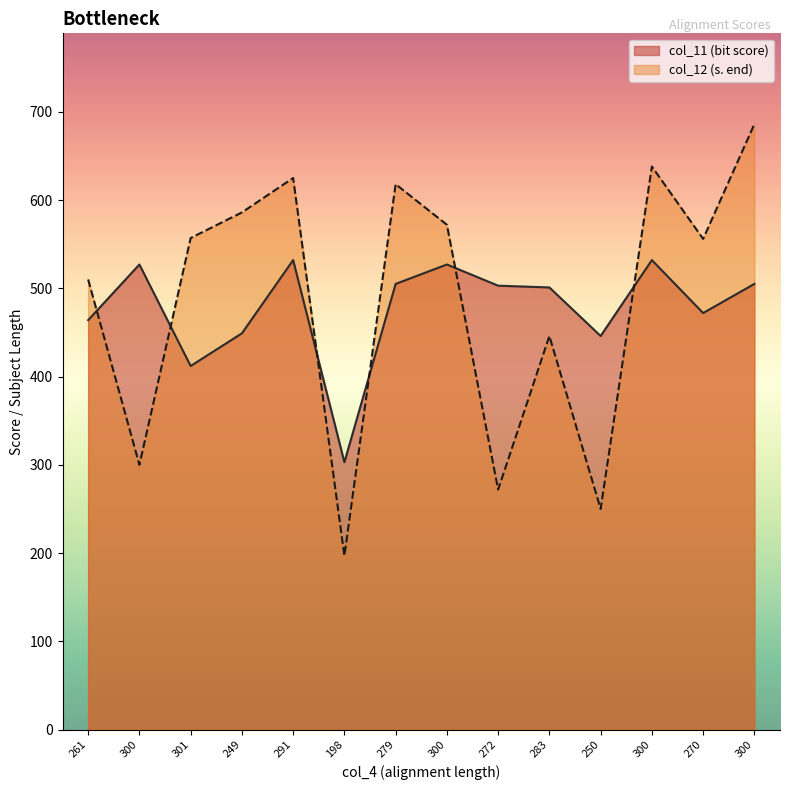

Is the value of col_11 at 300 greater than the value of col_12 at 300?

Yes